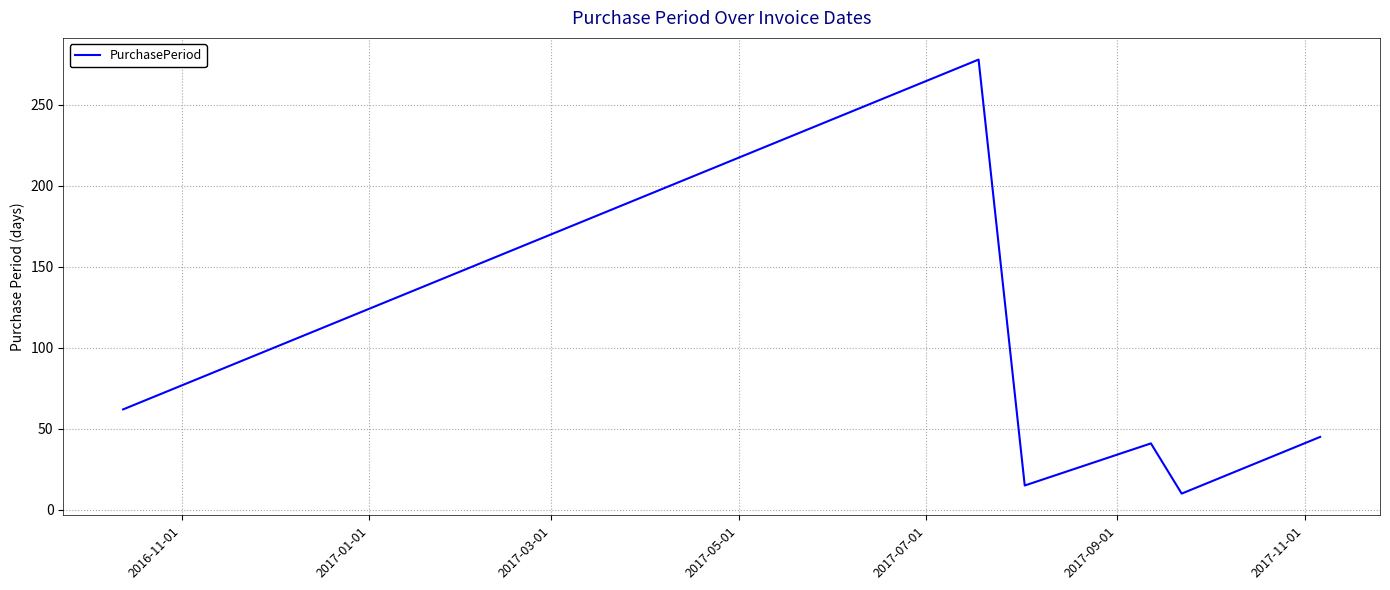

What is the greatest value displayed?

278